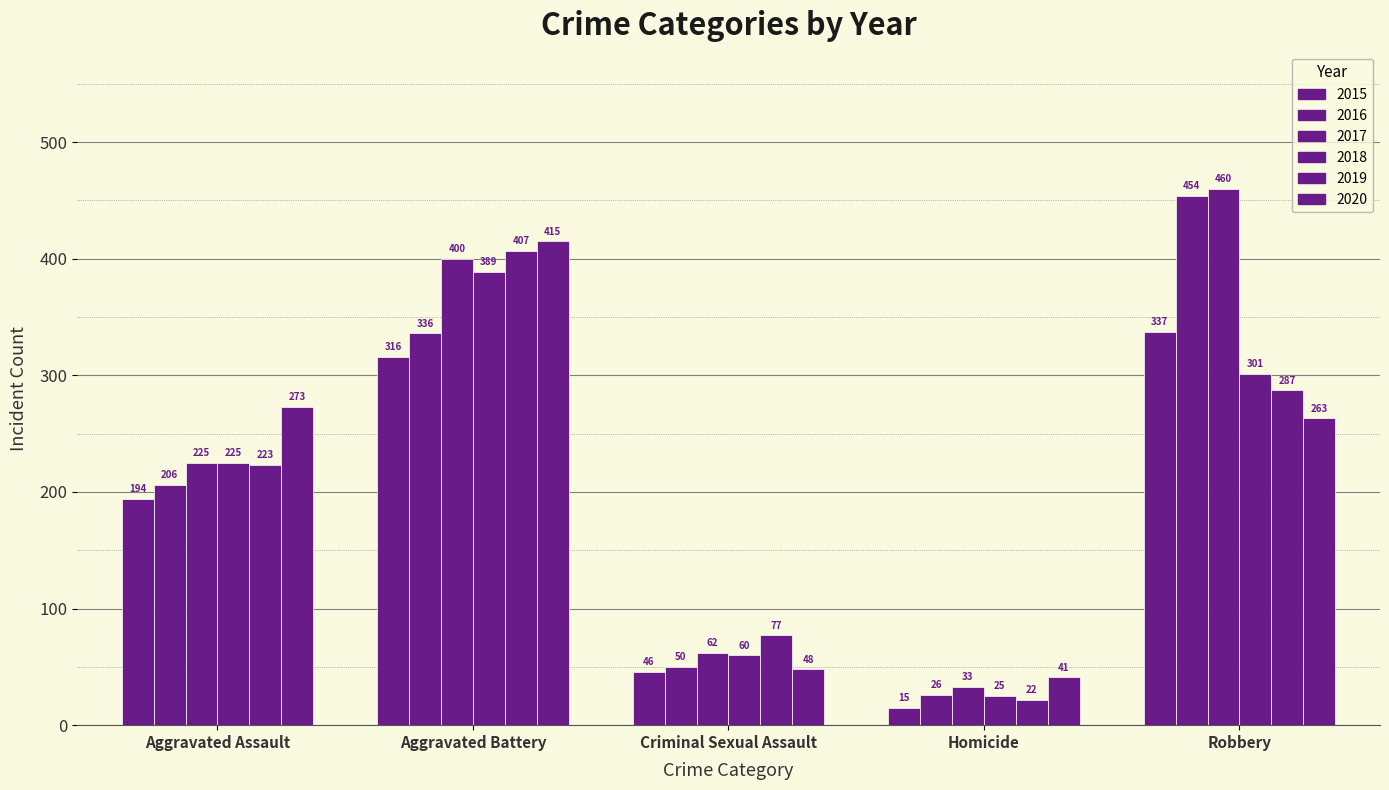

How many groups of bars are there?

5